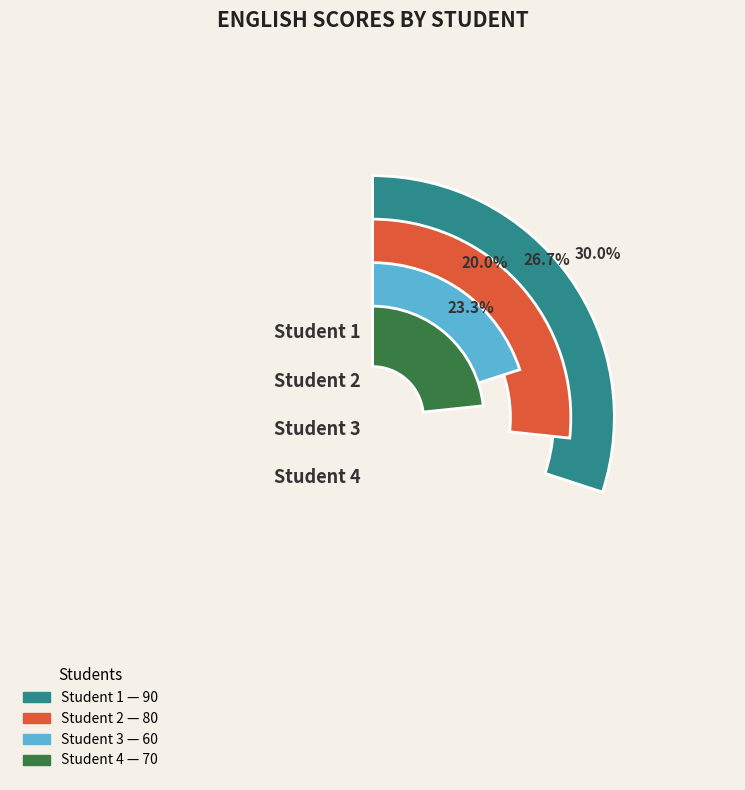

Is there a majority slice in this chart?

No